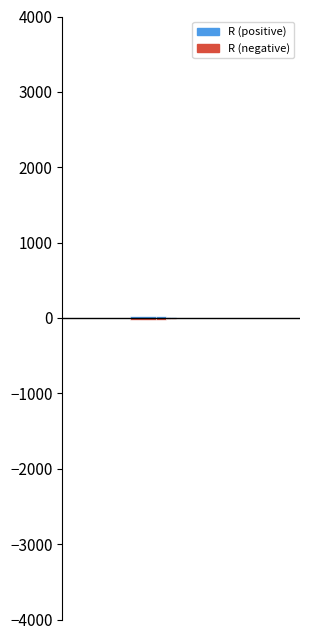

Does the chart contain stacked bars?

No